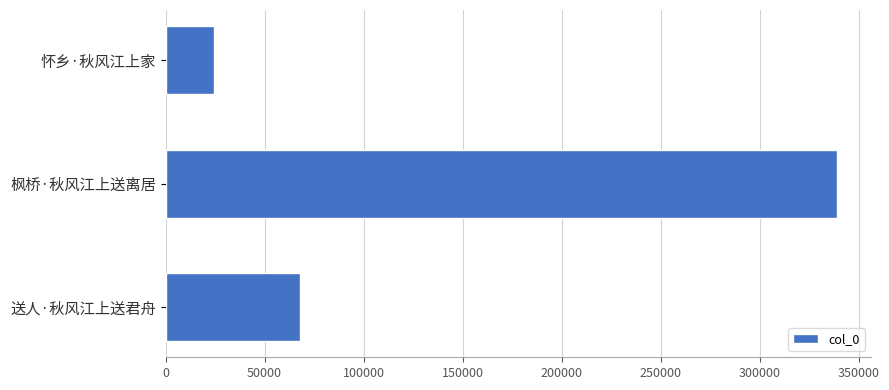

Which has a higher value, 怀乡·秋风江上家 or 送人·秋风江上送君舟?

送人·秋风江上送君舟